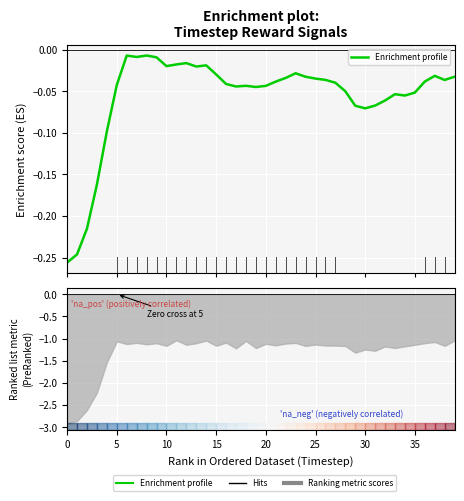

How many interior local peaks (higher than both neighbors) does the data have?

8